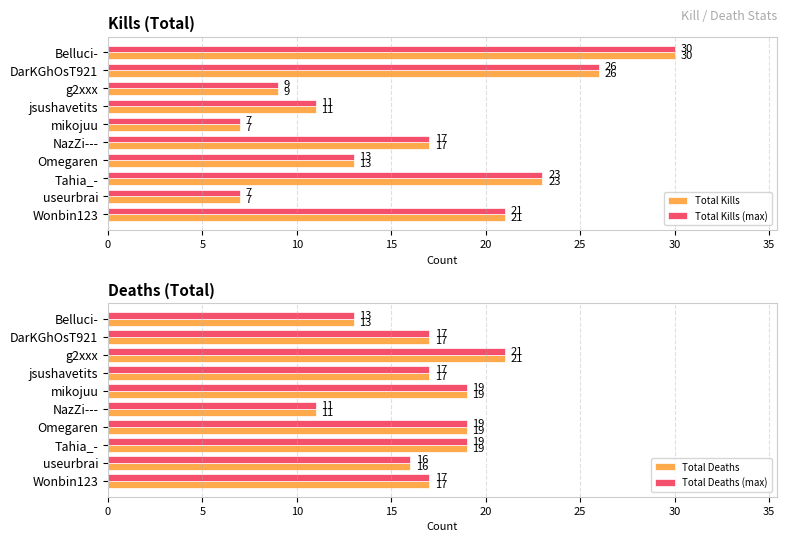

Reading right to left, transcribe all the data shown in this chart.

Total Kills: 21	7	23	13	17	7	11	9	26	30
Total Kills (max): 21	7	23	13	17	7	11	9	26	30
Total Deaths: 17	16	19	19	11	19	17	21	17	13
Total Deaths (max): 17	16	19	19	11	19	17	21	17	13